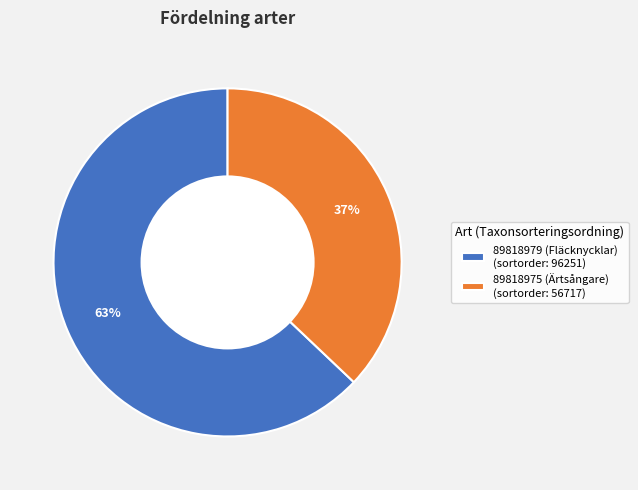

Which category has the smallest portion of the pie?

89818975 (Ärtsångare)